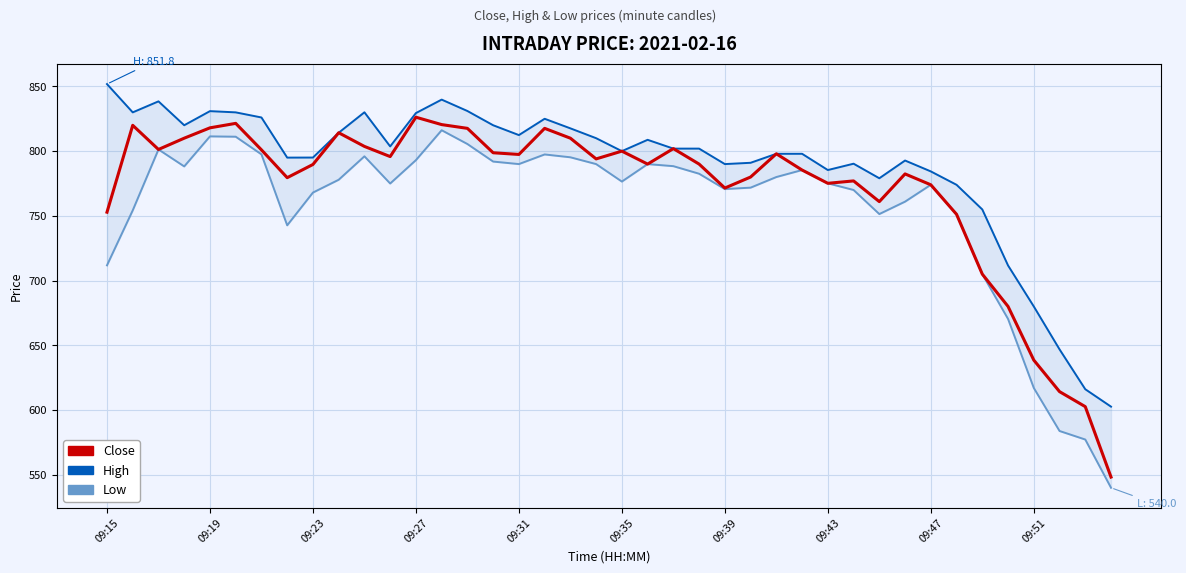

True or false: Close has a value of 333.3 at 30.

False